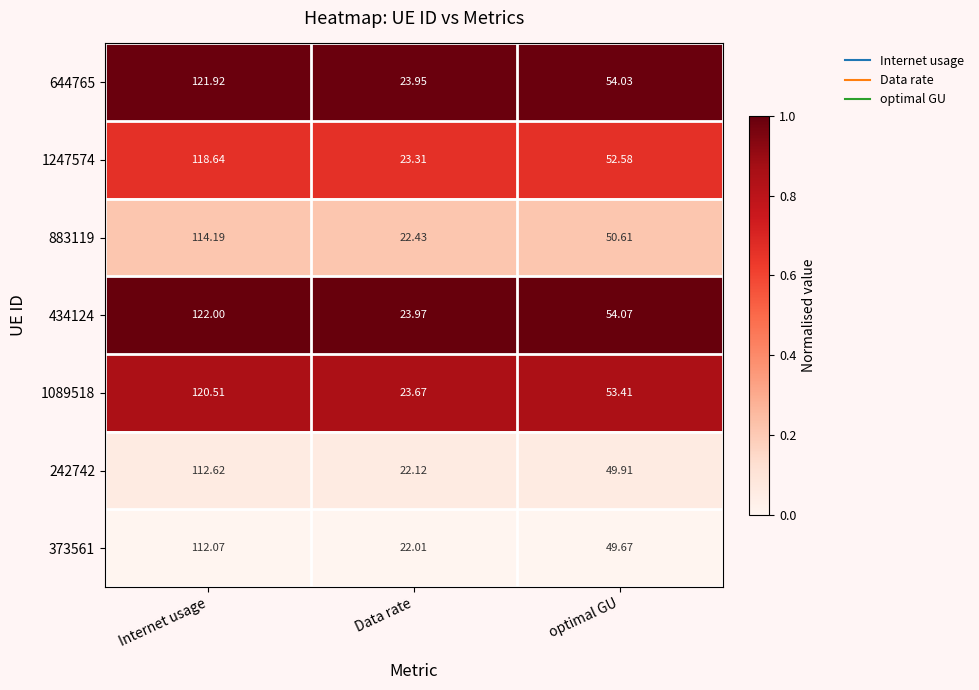

Which series changed the most between Internet usage and Data rate?

434124